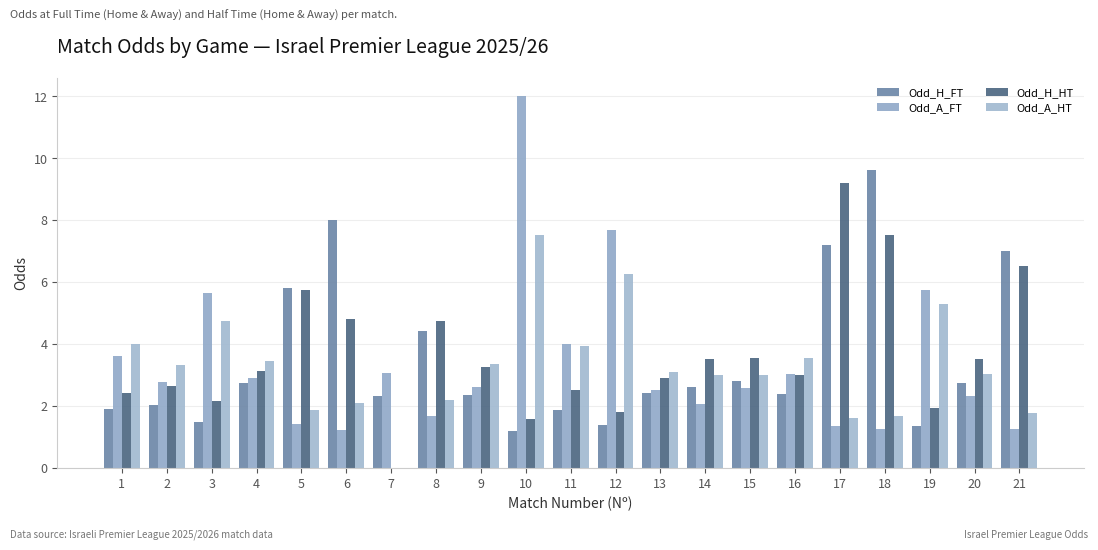

At how many categories does at least one series exceed 1?

21